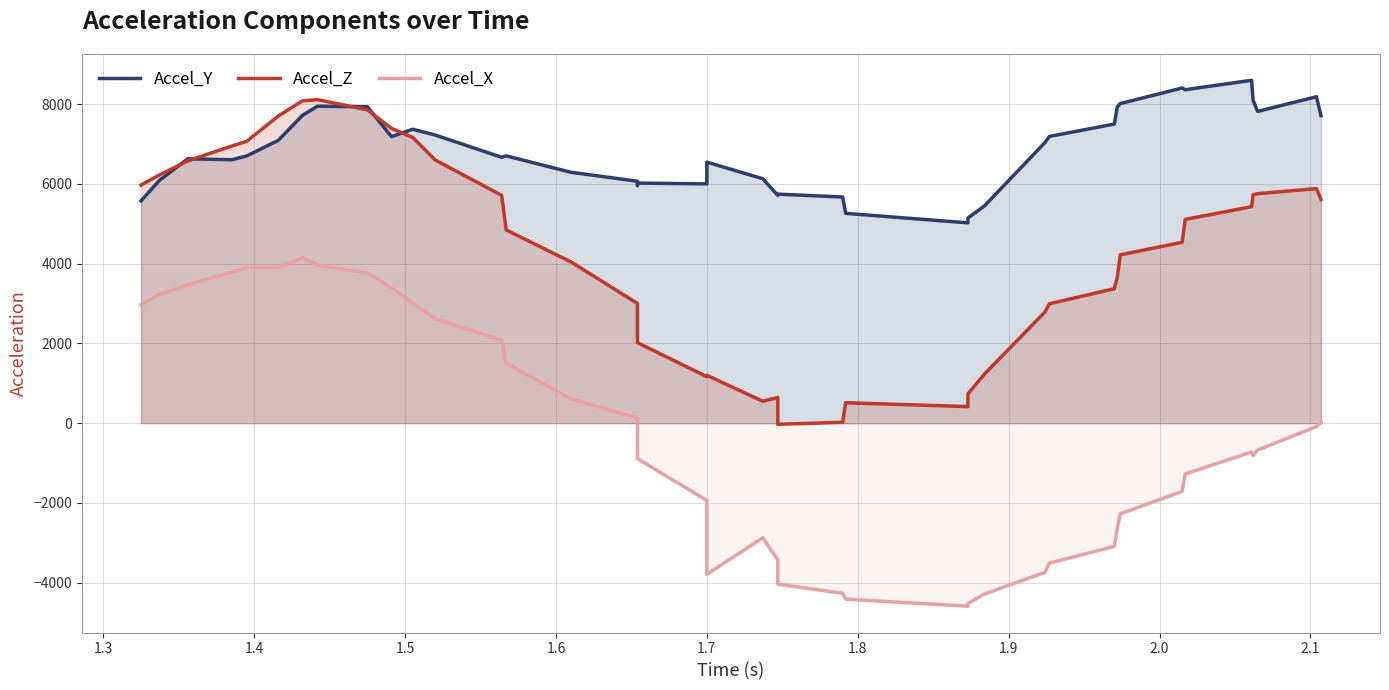

Between which two adjacent categories do Accel_Z and Accel_Y first intersect?

1.3 and 1.4